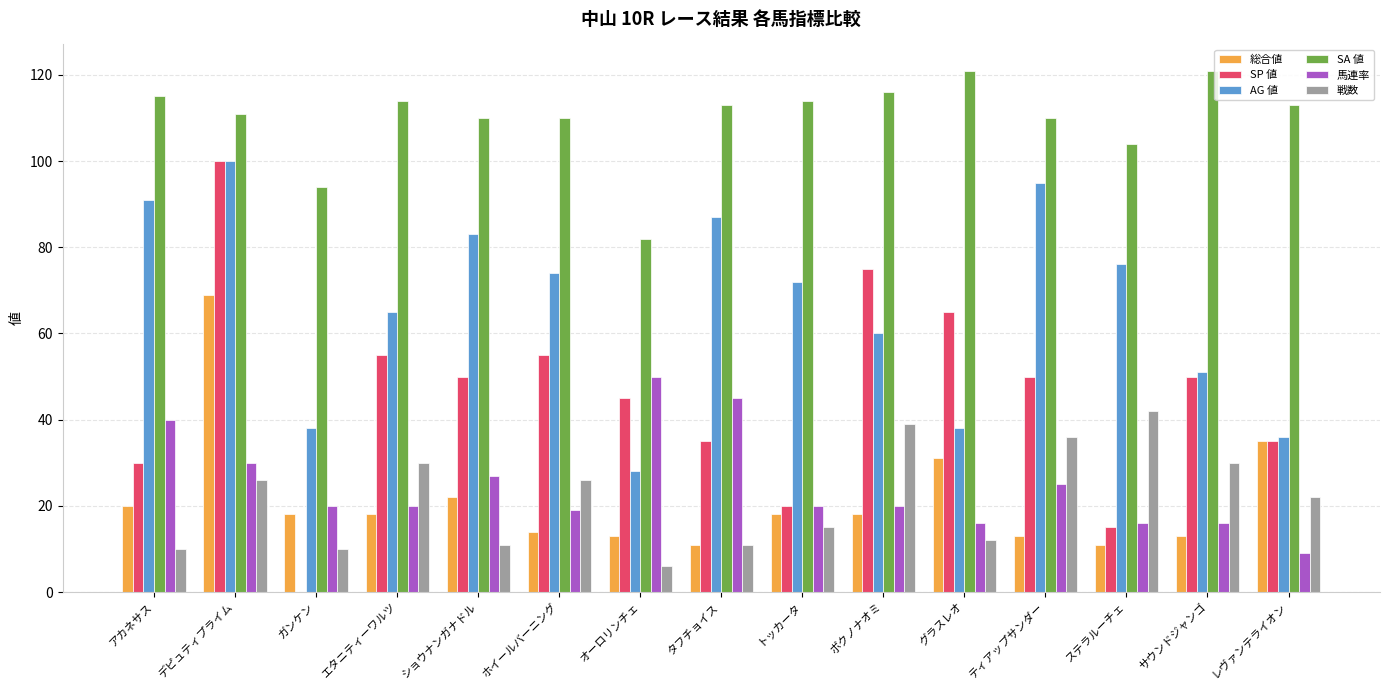

At which category is the sum across all series the highest?

デピュティプライム